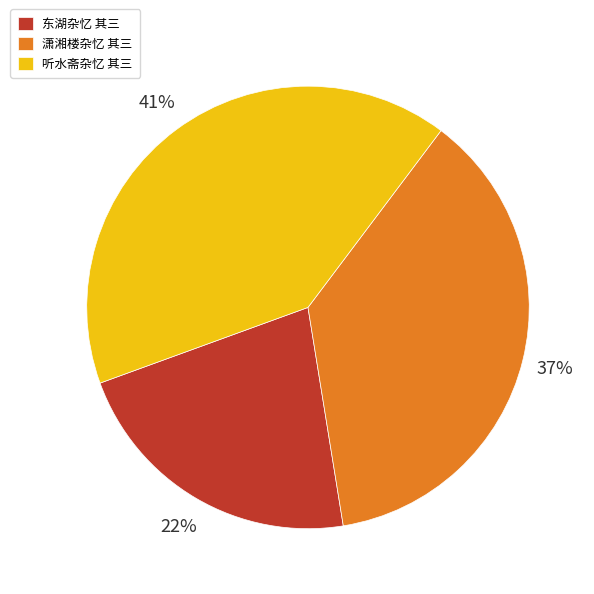

Is there any slice that represents more than half of the pie?

No